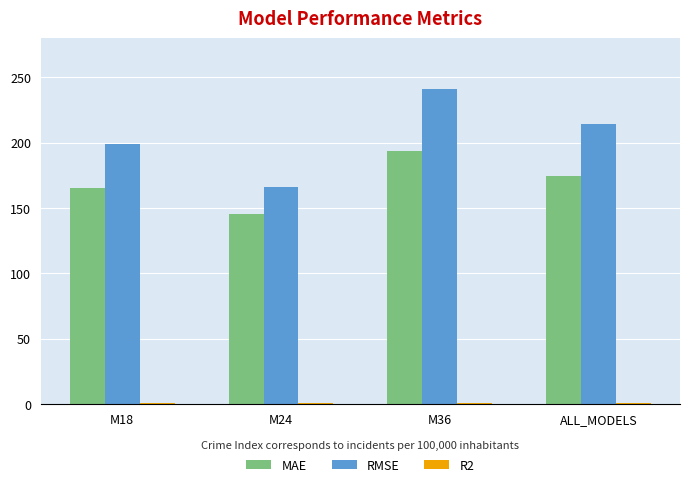

Which series changed the most between M24 and ALL_MODELS?

RMSE